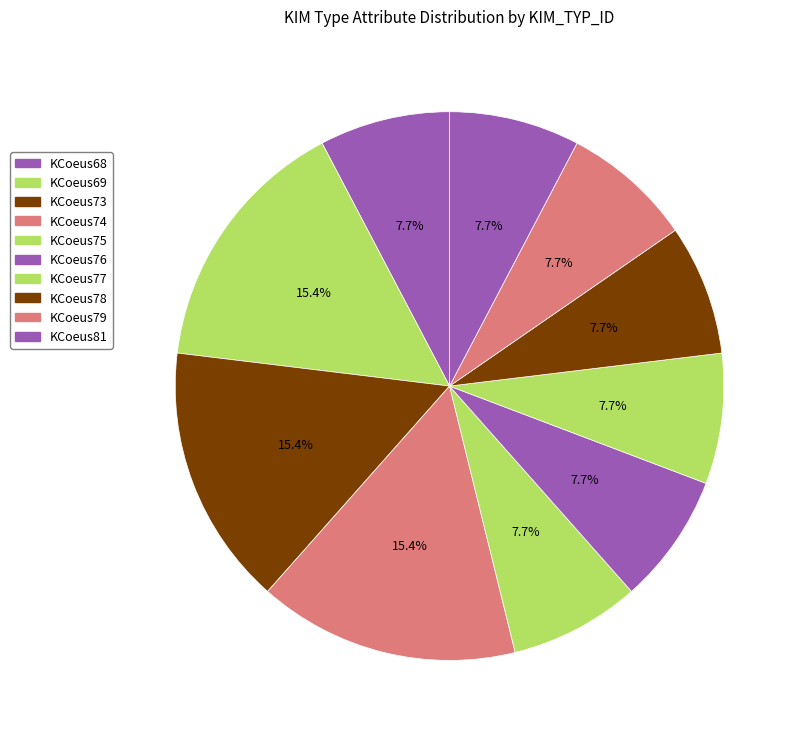

To the nearest percent, what is the difference between the KCoeus81 and KCoeus73 slice percentages?

8%